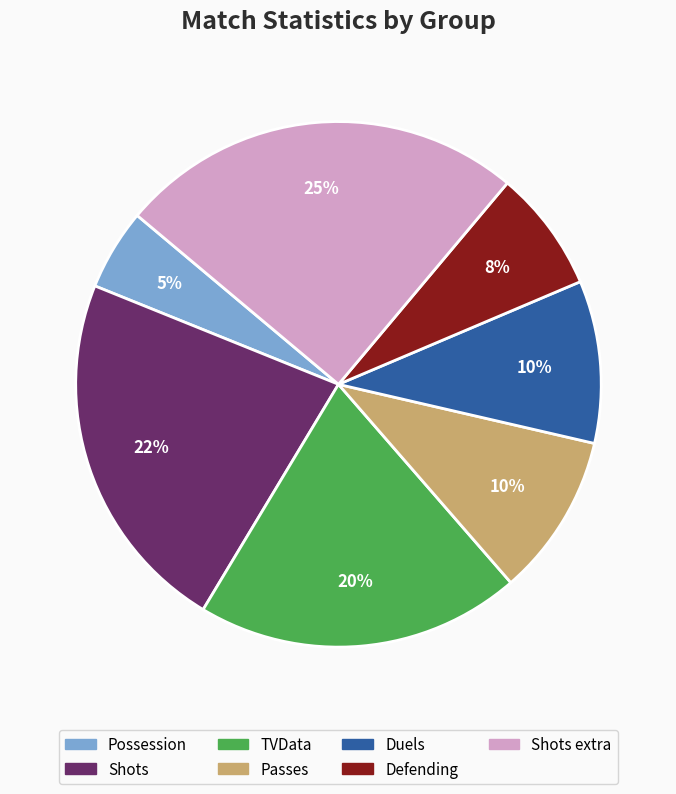

Does any single category account for the majority?

No